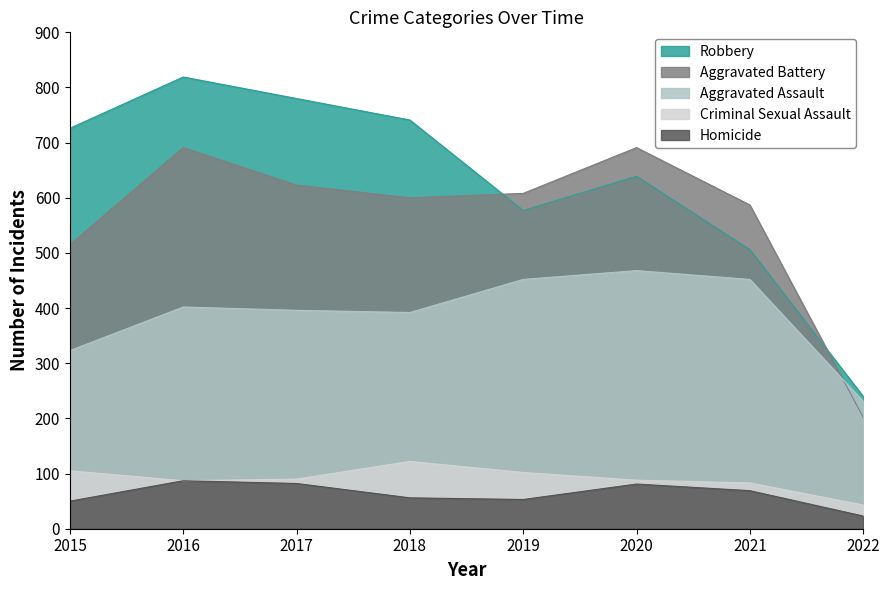

How many values in the Aggravated Assault series exceed 402?

3